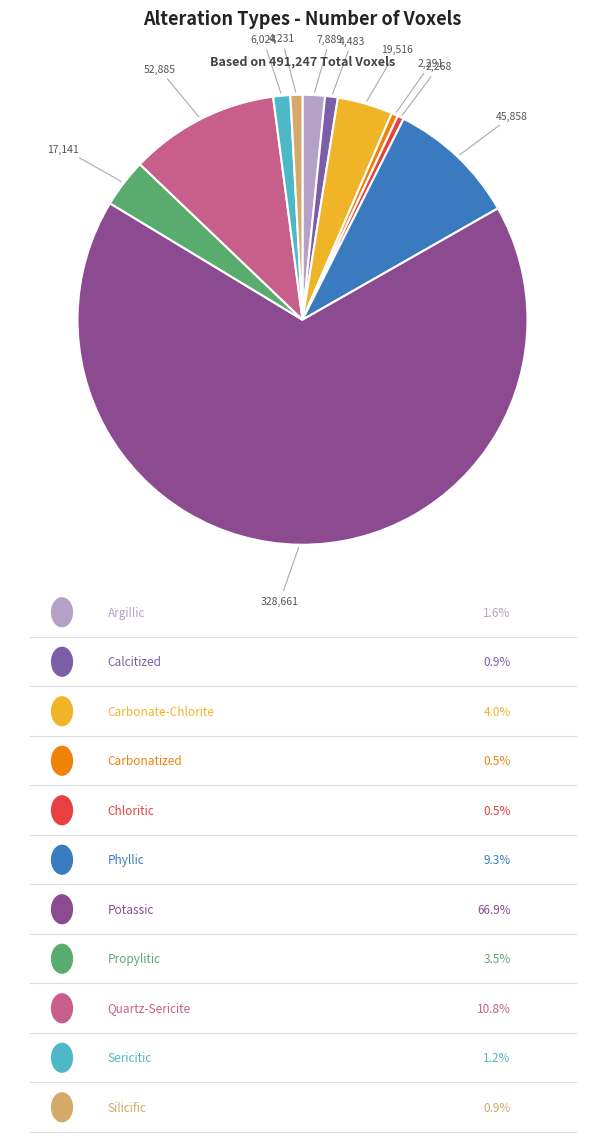

Count the number of slices in the pie.

11